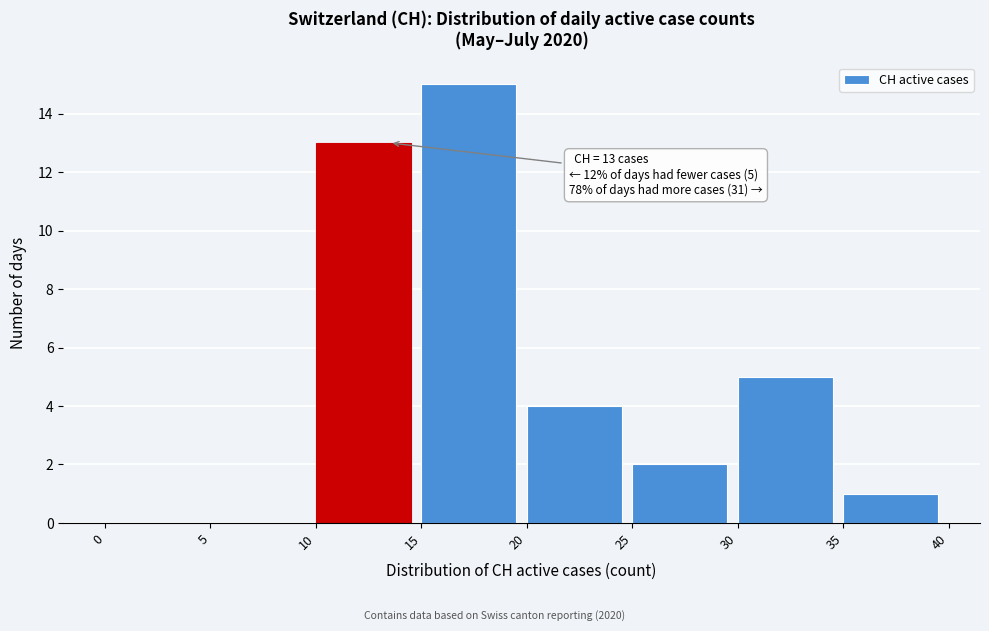

Over which range of the x-axis is the bar tallest?

15 to 20